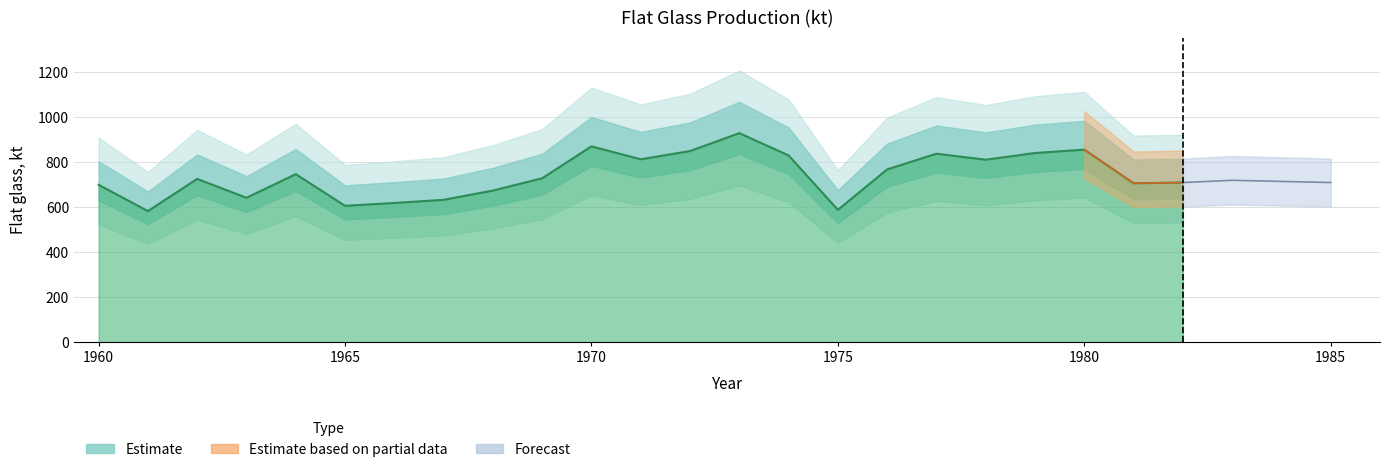

The value at 1980 is 569.1. True or false?

False